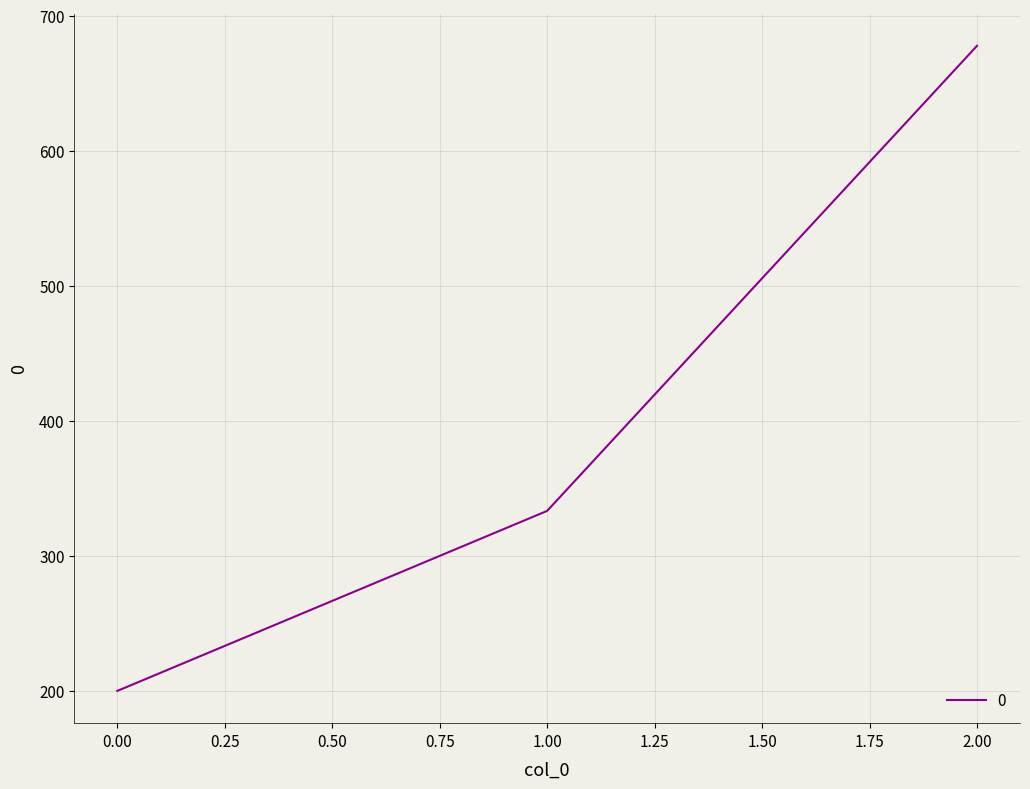

True or false: the data shows 286.9 at 0.00.

False